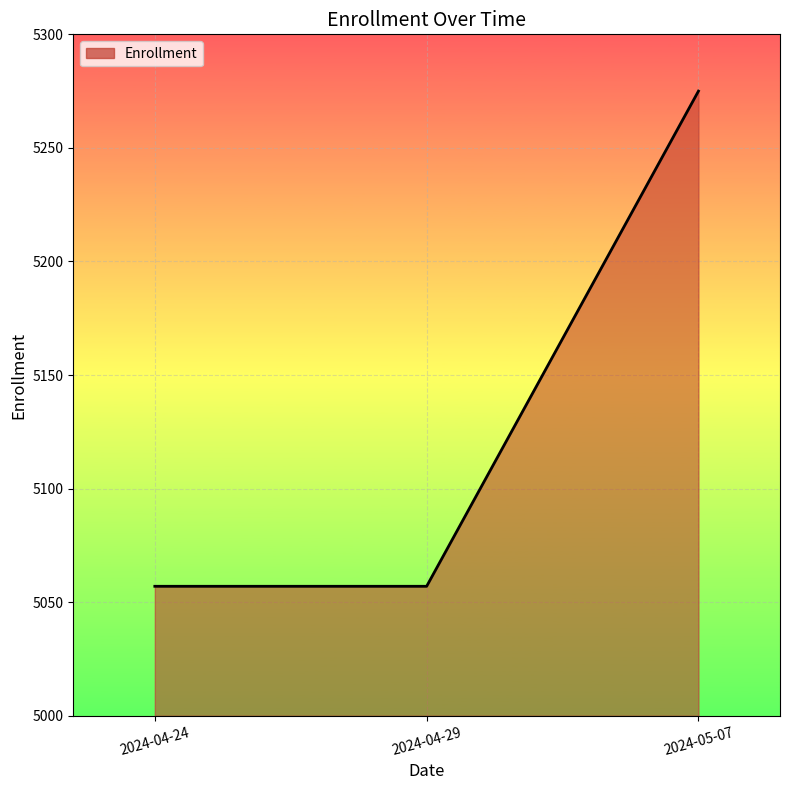

Reading left to right, what are all the values shown in this chart?

2024-04-24=5057	2024-04-29=5057	2024-05-07=5275